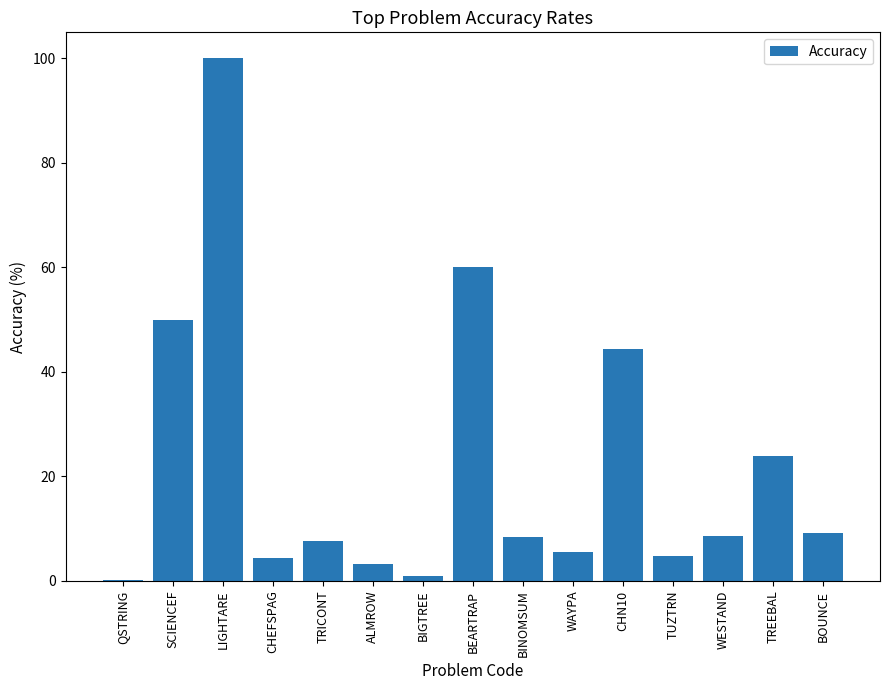

Between WESTAND and BIGTREE, which is larger?

WESTAND